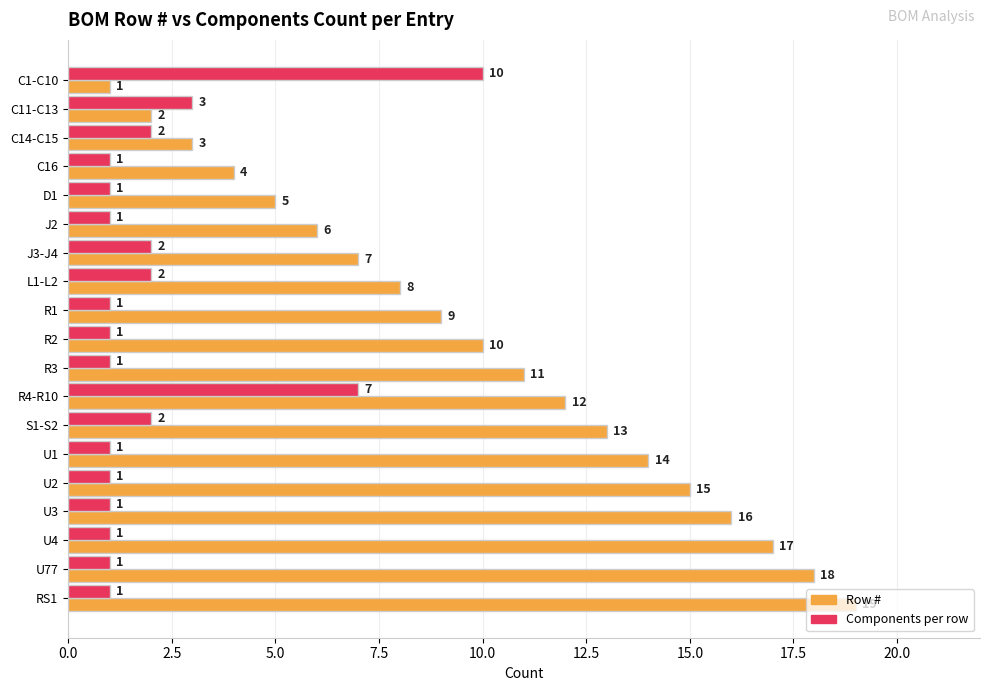

At C1-C10, list the series in order from smallest to largest.

Row #, Components per row